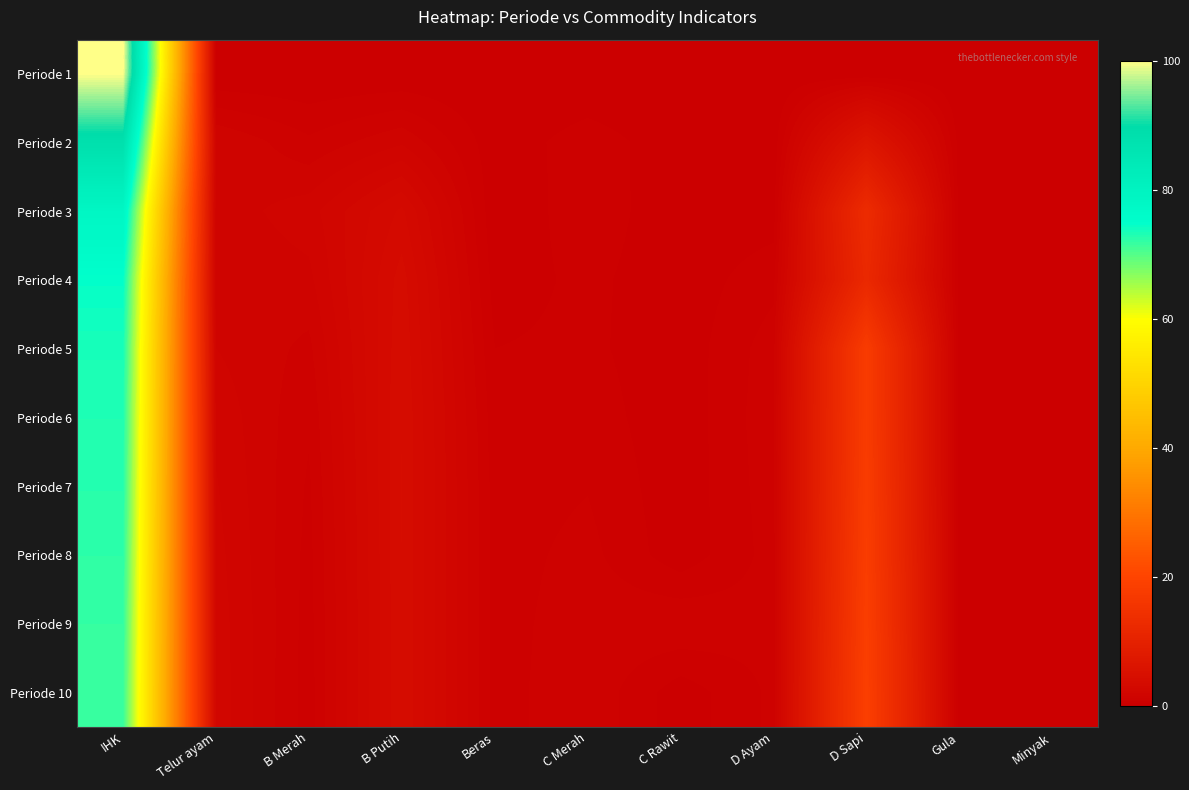

Which category has the highest value across all series?

IHK